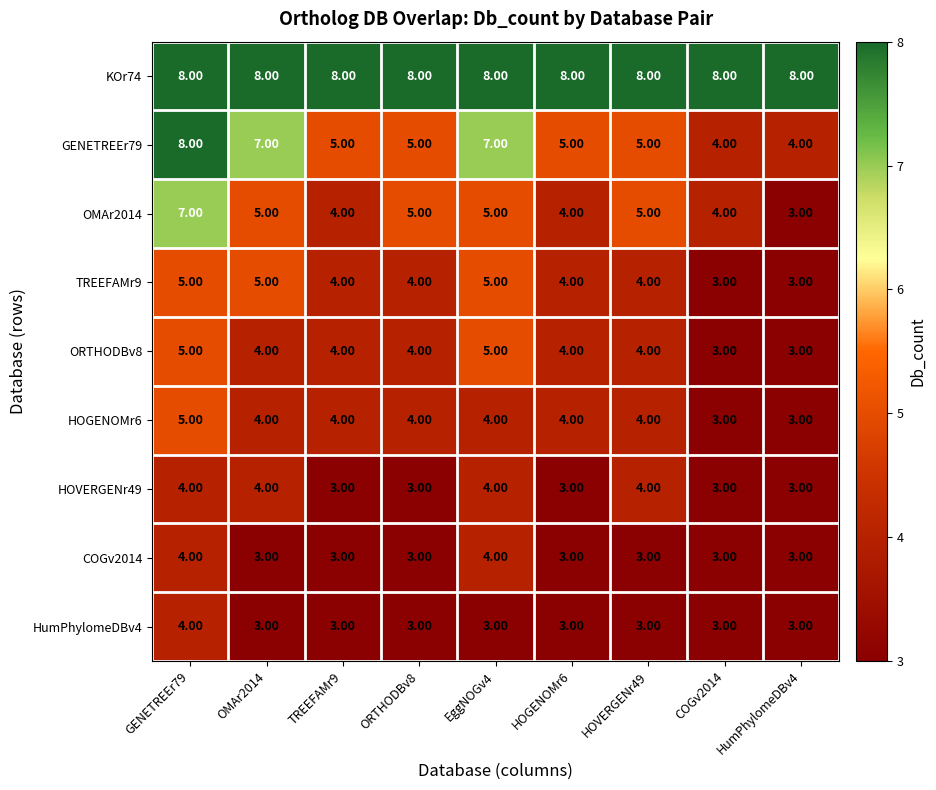

At how many categories does at least one series exceed 5?

9